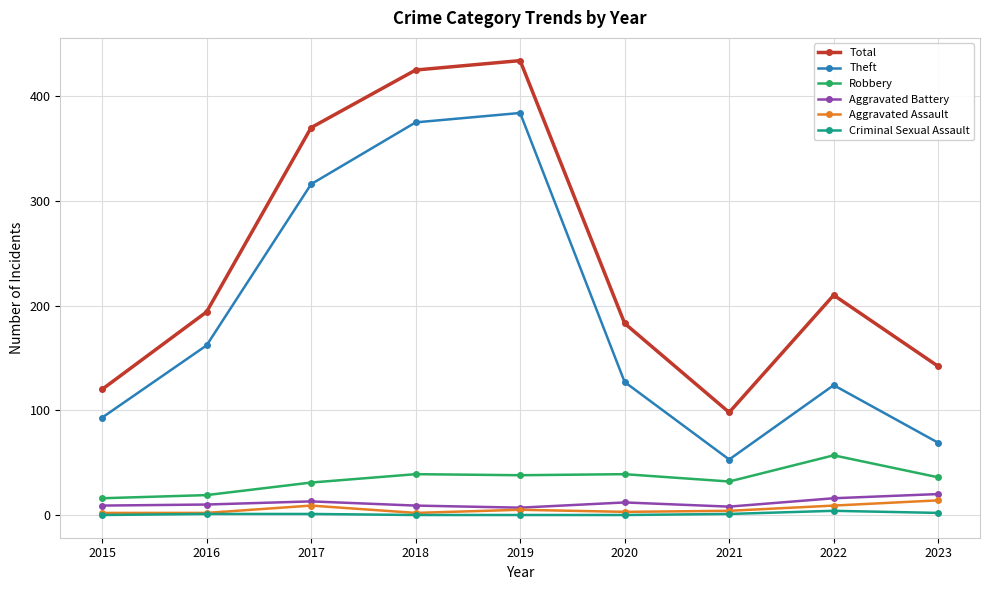

Which series has the widest spread of values?

Total